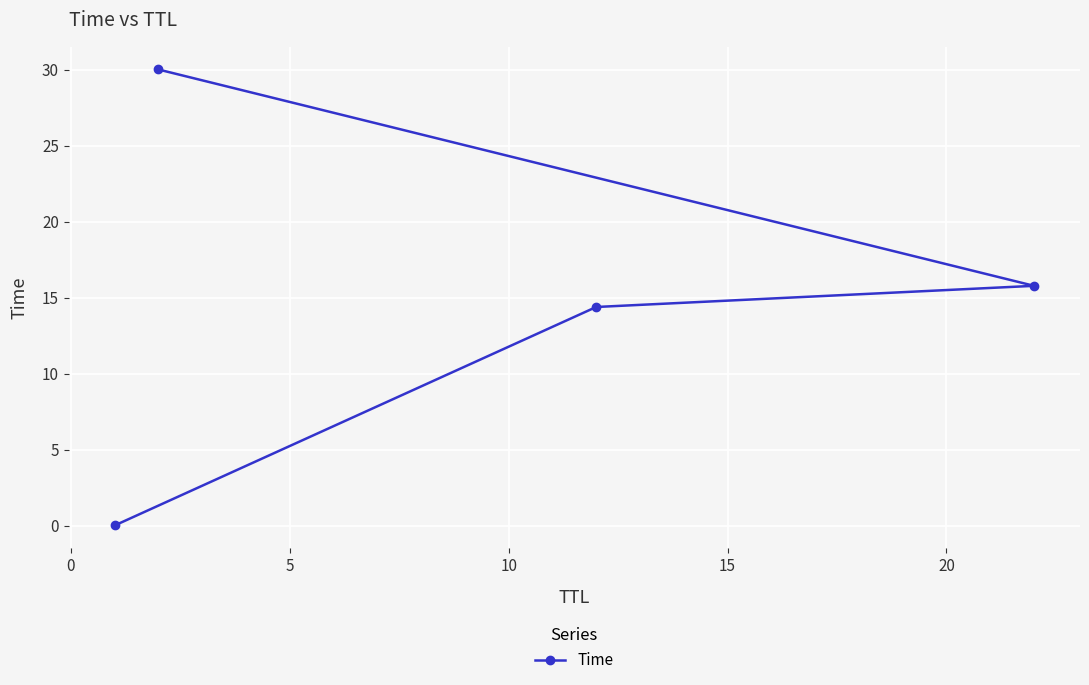

What is the value of the 4th point from the left?

15.8